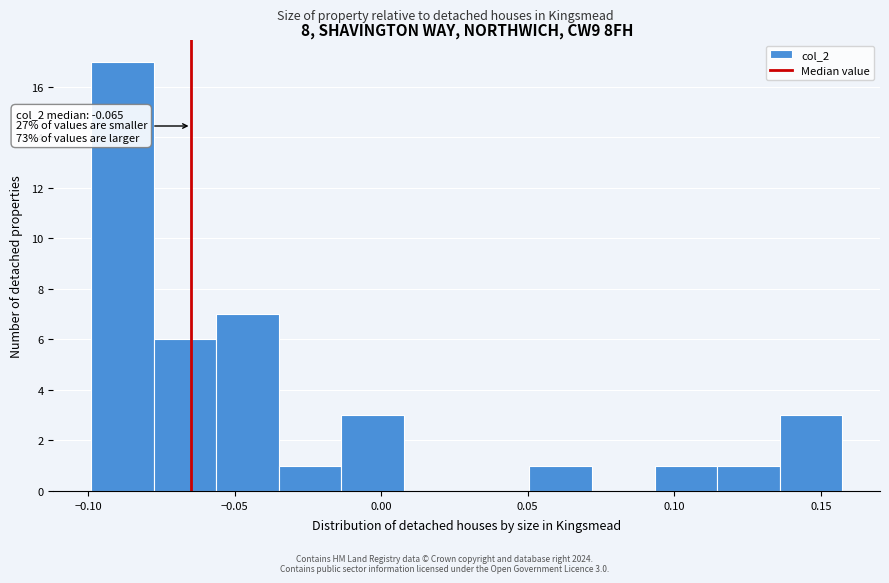

Over which range of the x-axis is the bar tallest?

-0.100 to -0.080